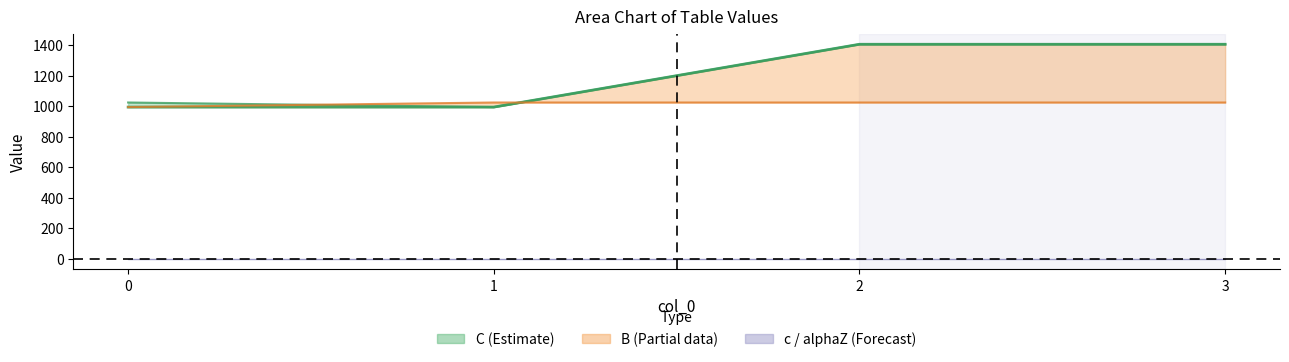

How many series are shown in this chart?

3